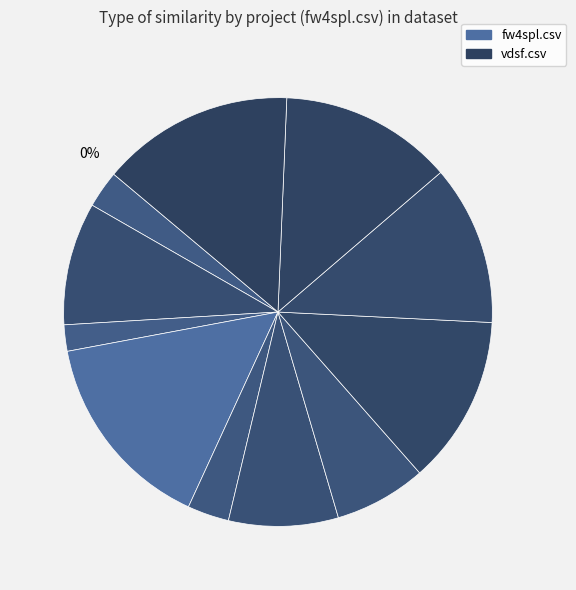

Count the number of slices in the pie.

12